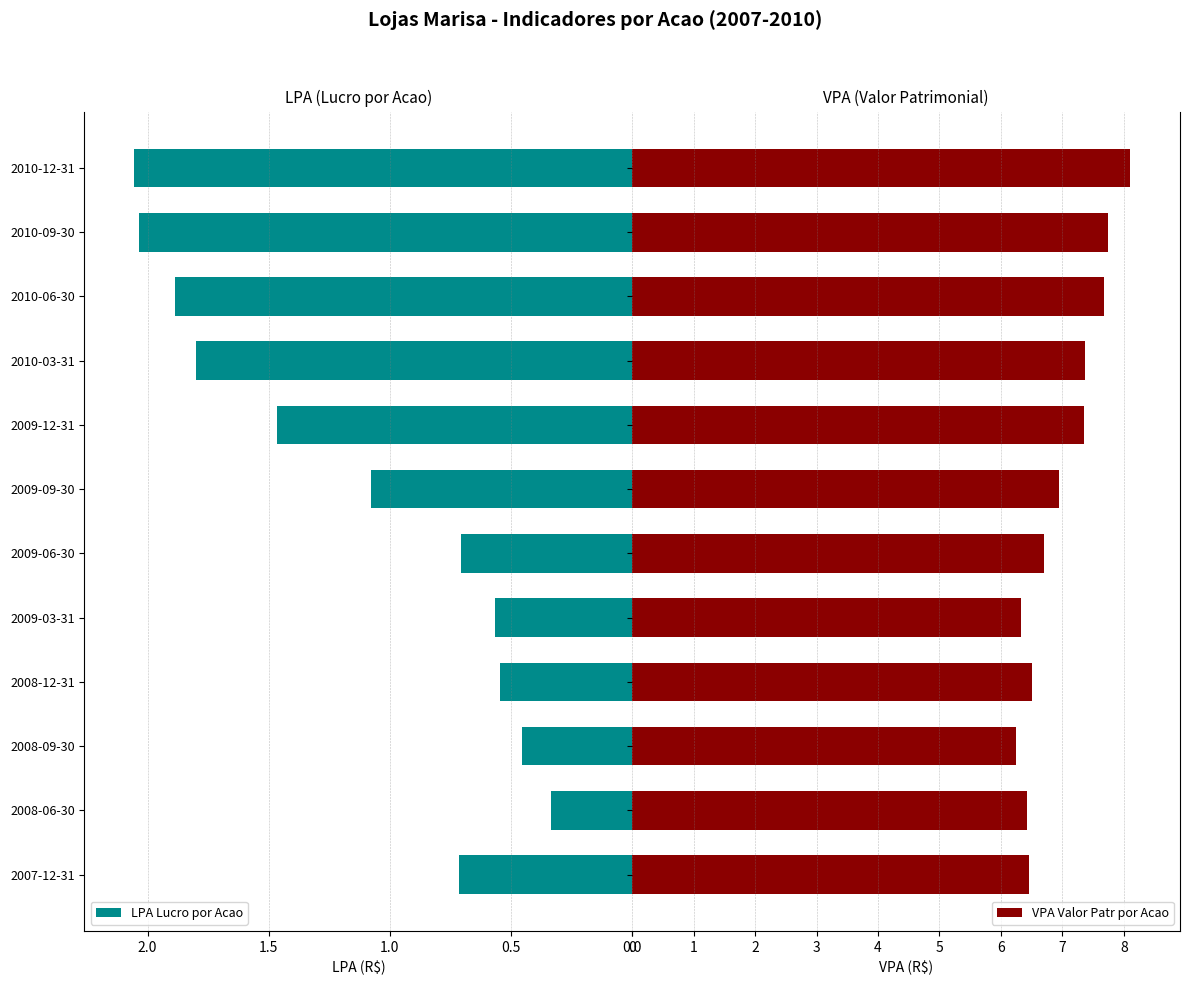

Where is LPA Lucro por Acao nearest to the value 1?

2009-09-30